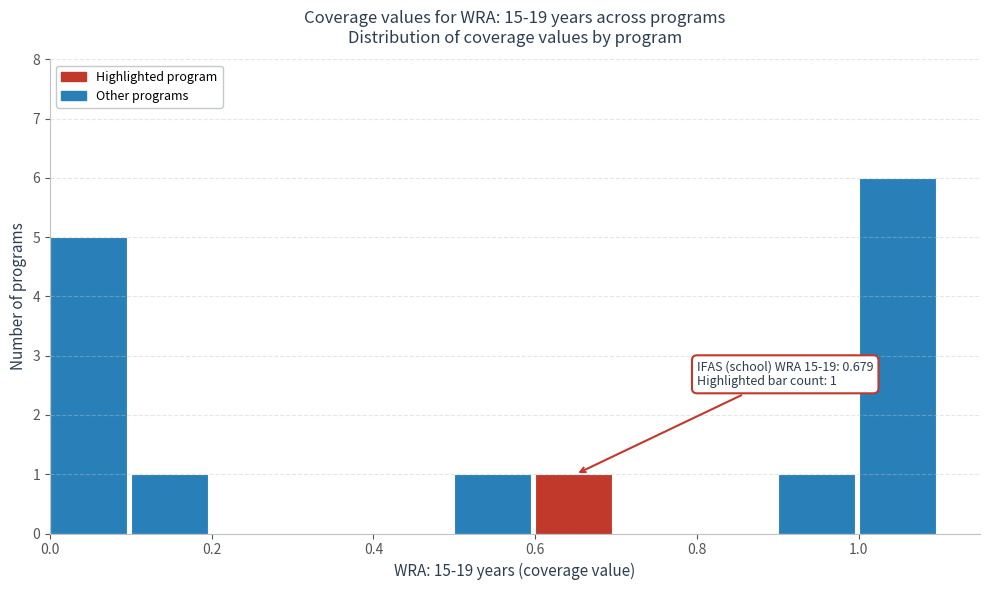

Which range on the x-axis has the tallest bar?

1.0 to 1.1